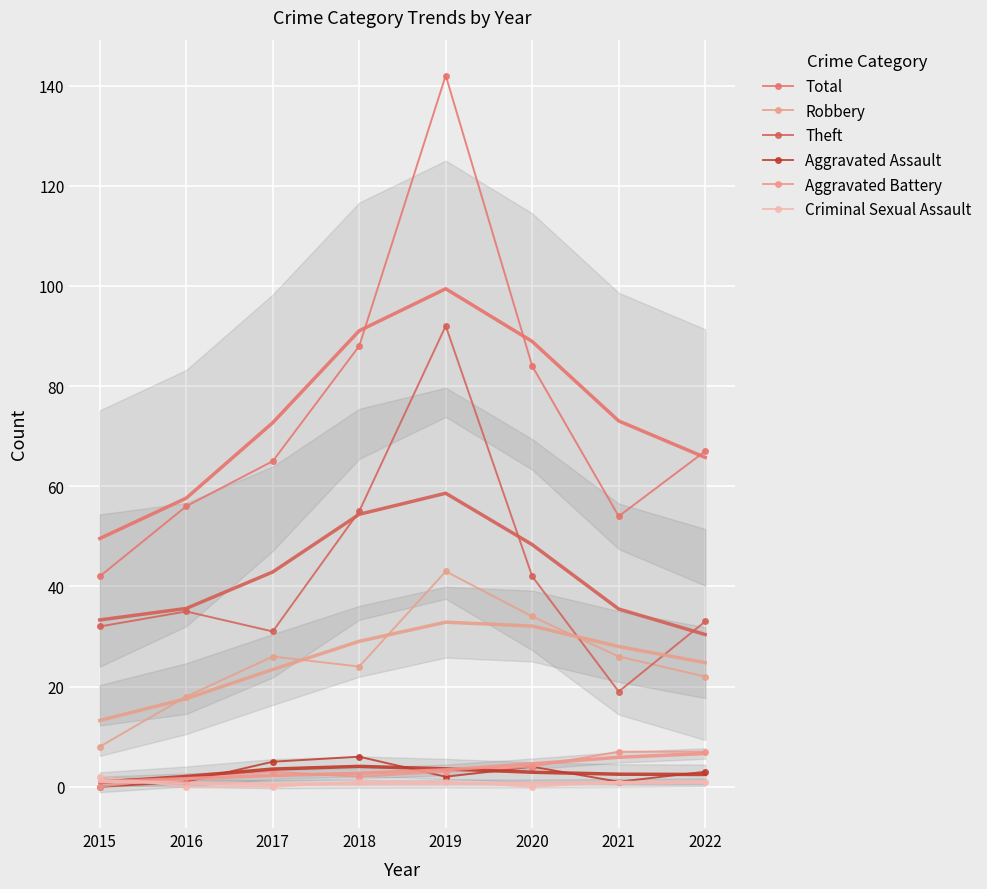

Is the value of Total at 2022 greater than the value of Theft at 2021?

Yes